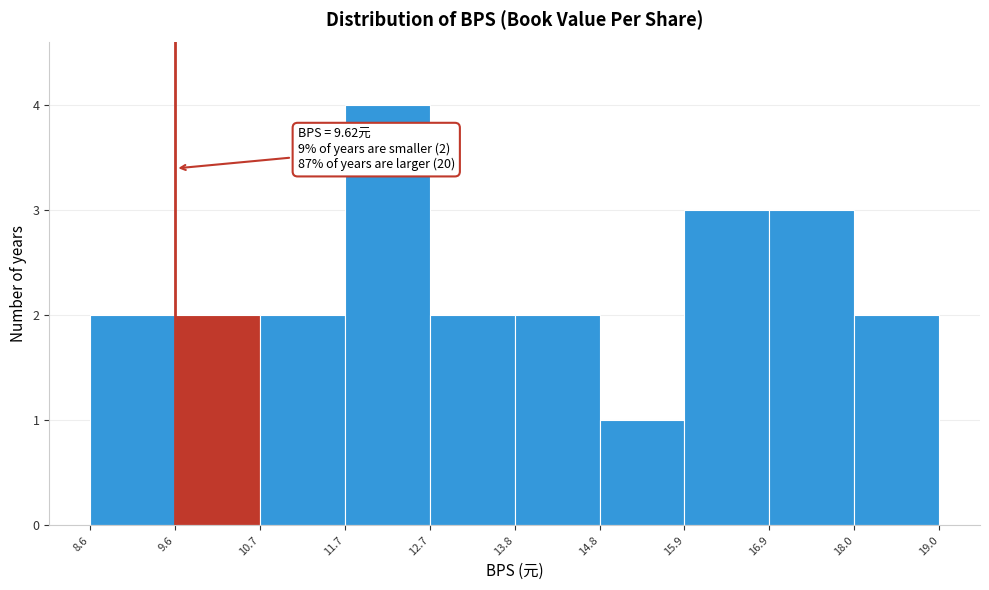

Which range on the x-axis has the tallest bar?

11.7 to 12.7